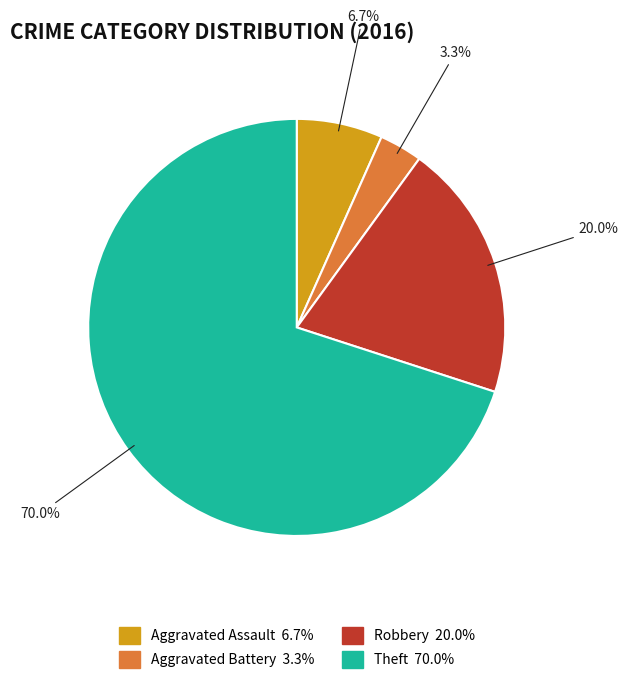

What percentage is the Aggravated Battery slice, to the nearest percent?

3%